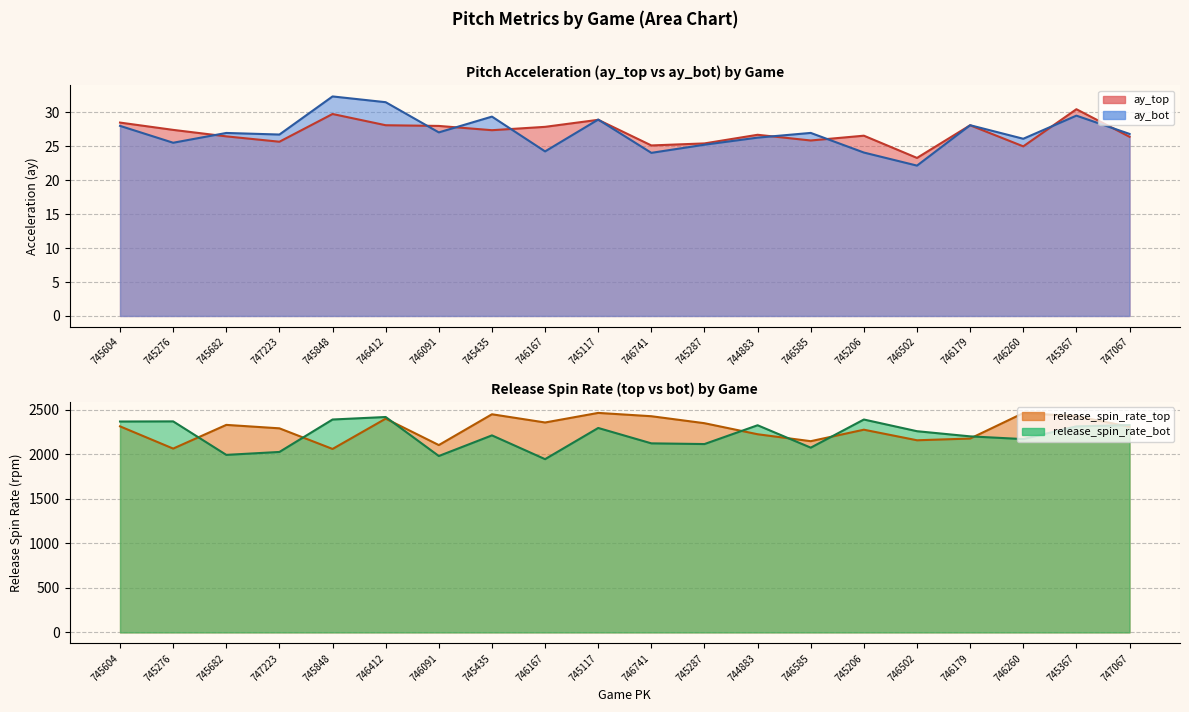

Rank the categories by release_spin_rate_bot value from highest to lowest.

746412, 745848, 745206, 745276, 745604, 747067, 744883, 745367, 745117, 746502, 745435, 746179, 746260, 746741, 745287, 746585, 747223, 745682, 746091, 746167